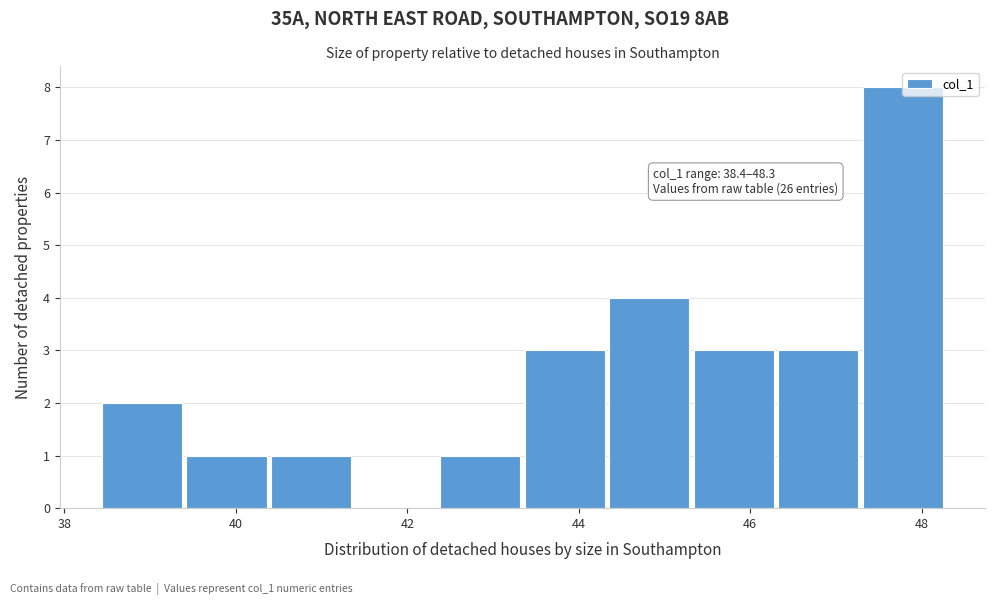

Which range on the x-axis has the tallest bar?

47.4 to 48.2